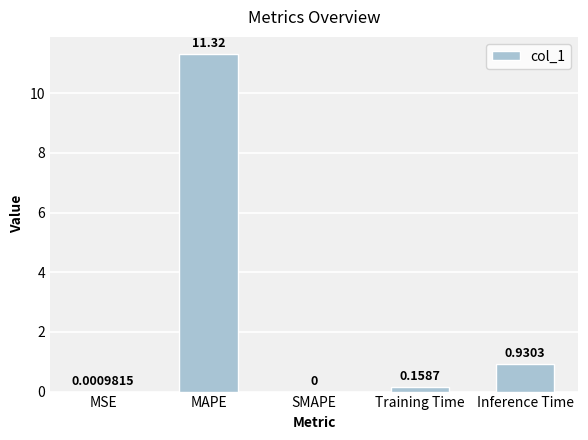

At which label is the value closest to 5?

Inference Time